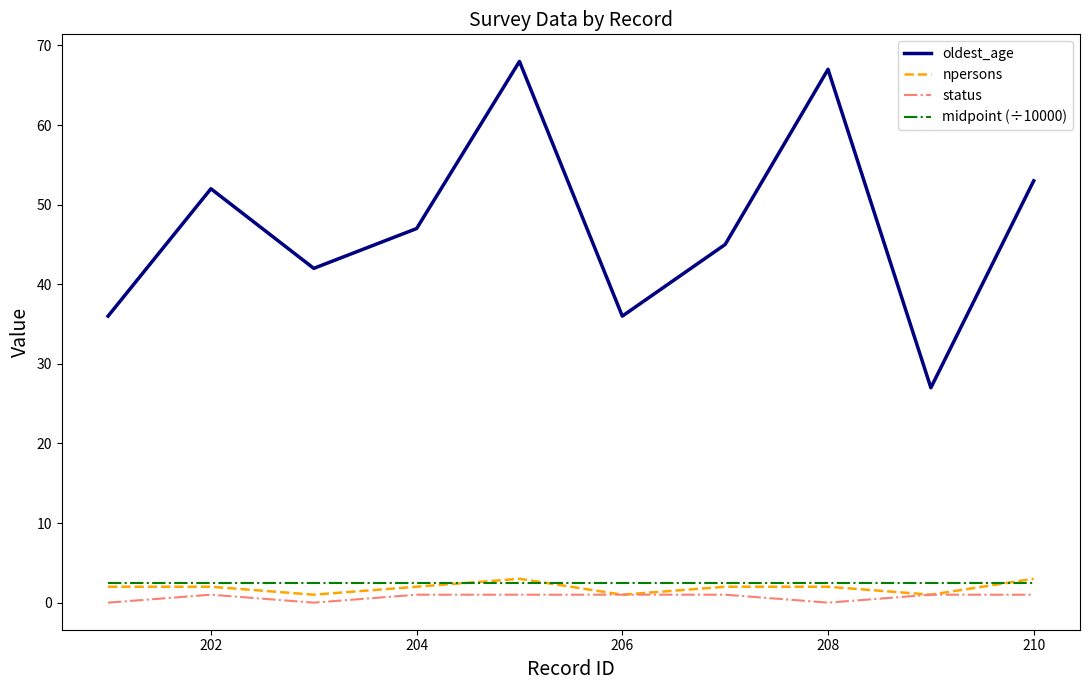

Which series has the widest spread of values?

oldest_age